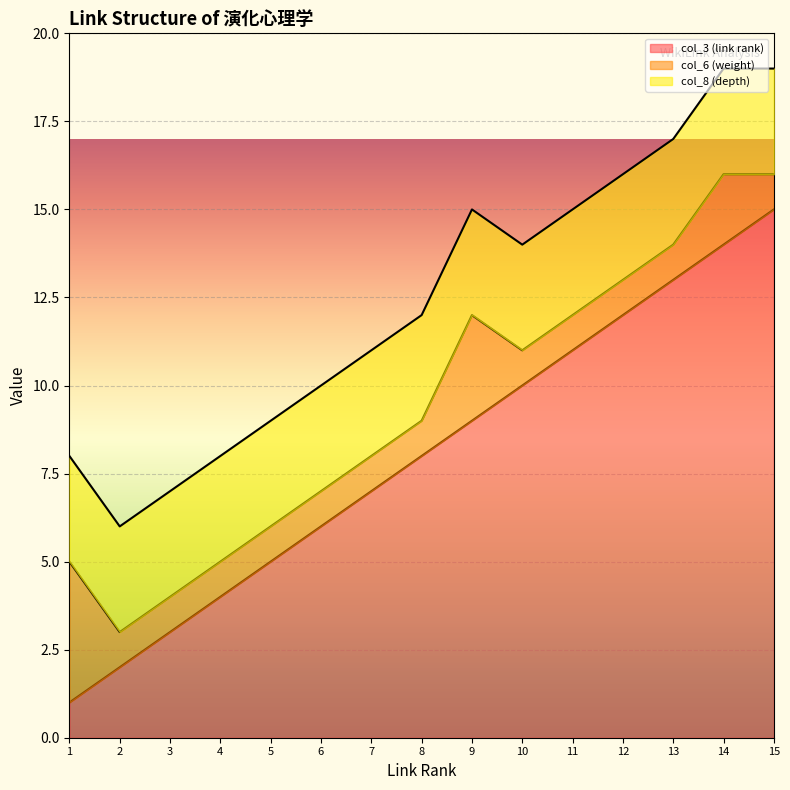

How many data points does each series have?

15